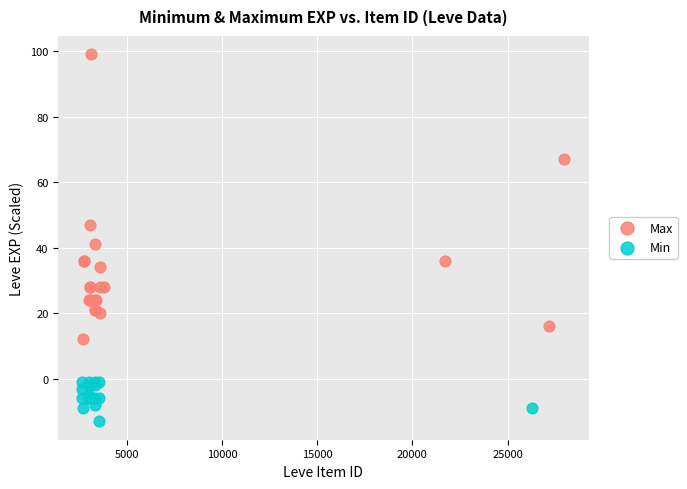

What are all the series names shown in the legend?

Max, Min